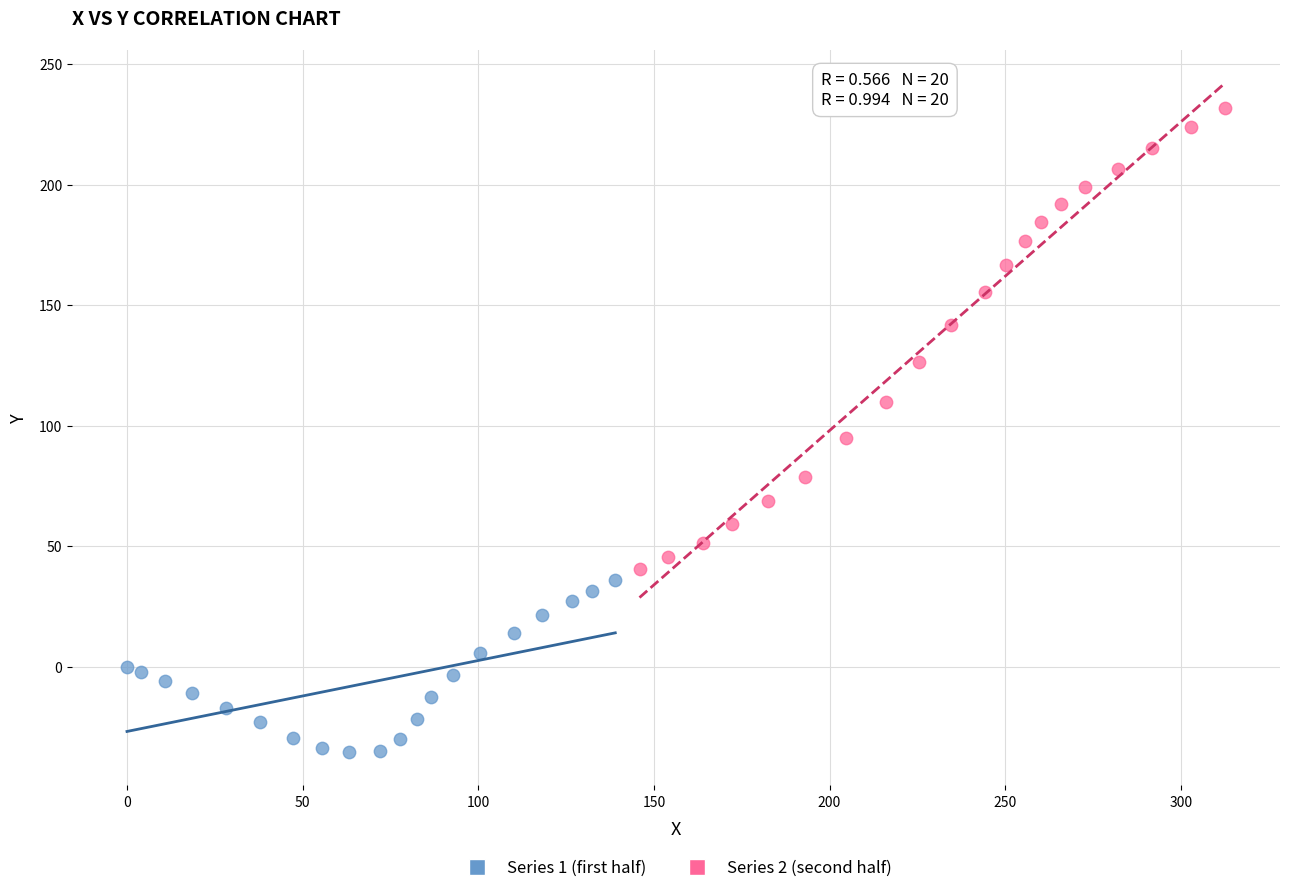

Which series reaches the minimum Y coordinate?

Series 1 (first half)